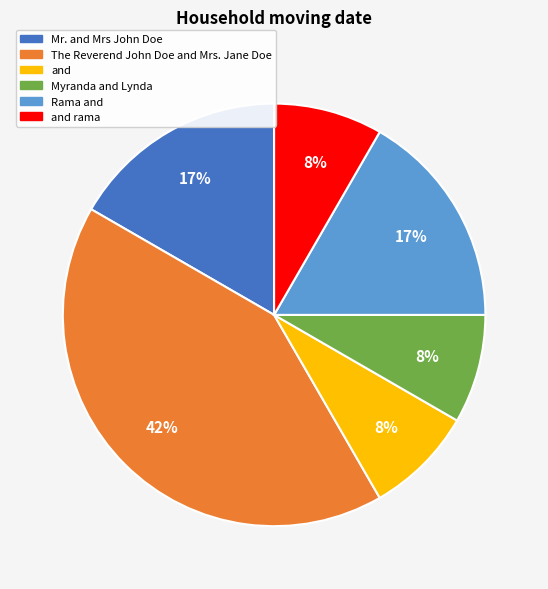

Is there any slice that represents more than half of the pie?

No